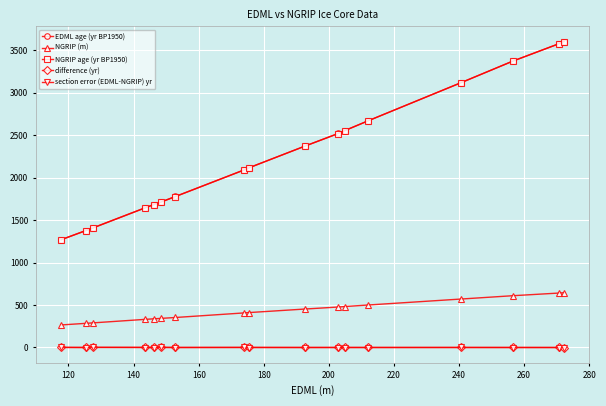

What is the greatest value displayed?

3602.2